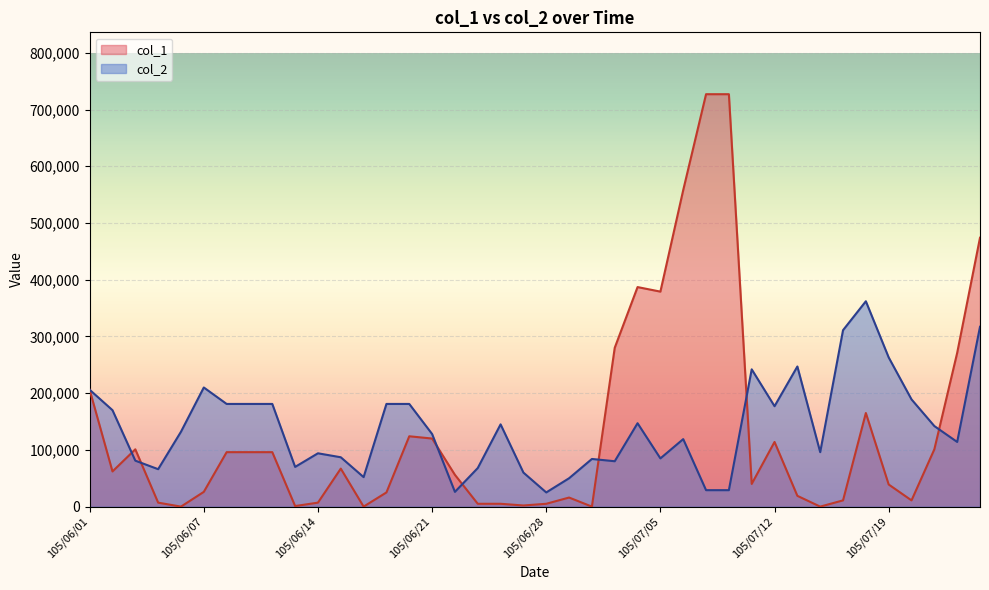

Rank the series by their average value, from highest to lowest.

col_2, col_1